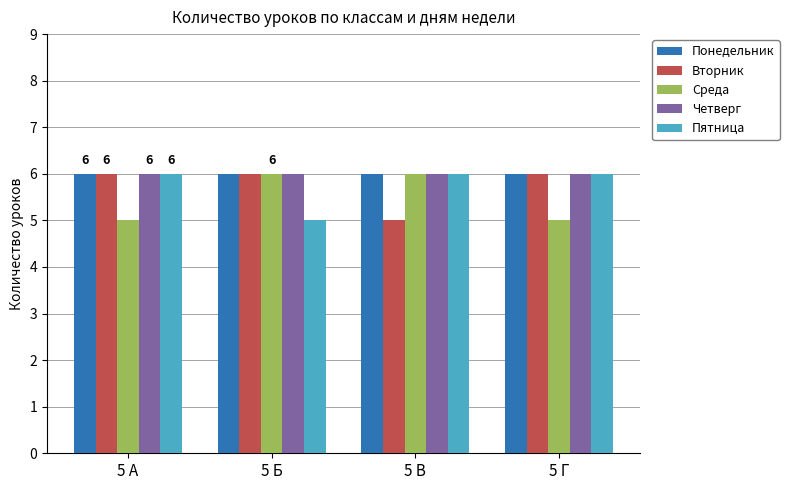

What is the difference between the maximum and minimum values in the Среда series?

1